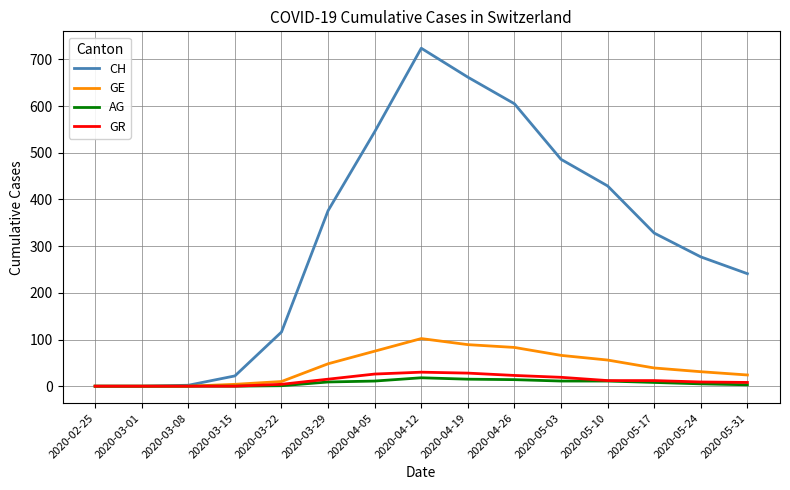

Does the chart display data point markers on the line(s)?

No